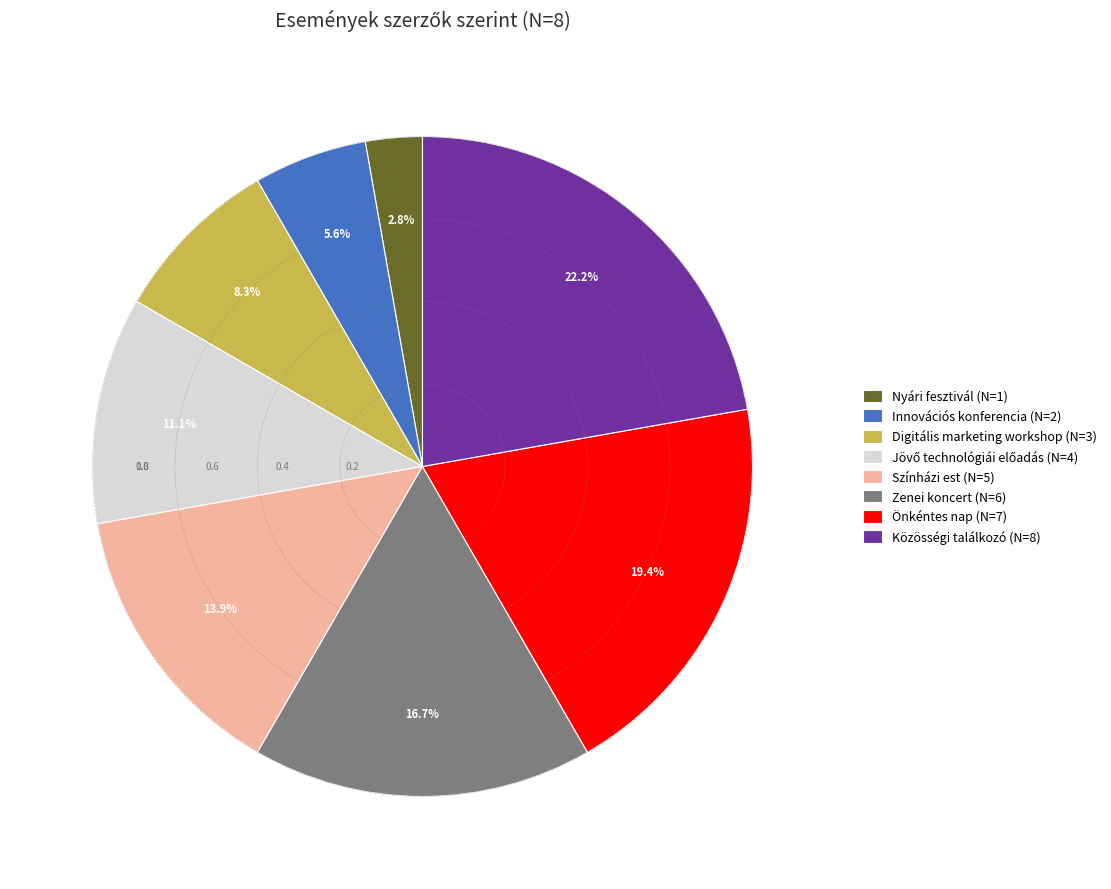

To the nearest percent, what is the difference between the largest and smallest slice percentages?

19%